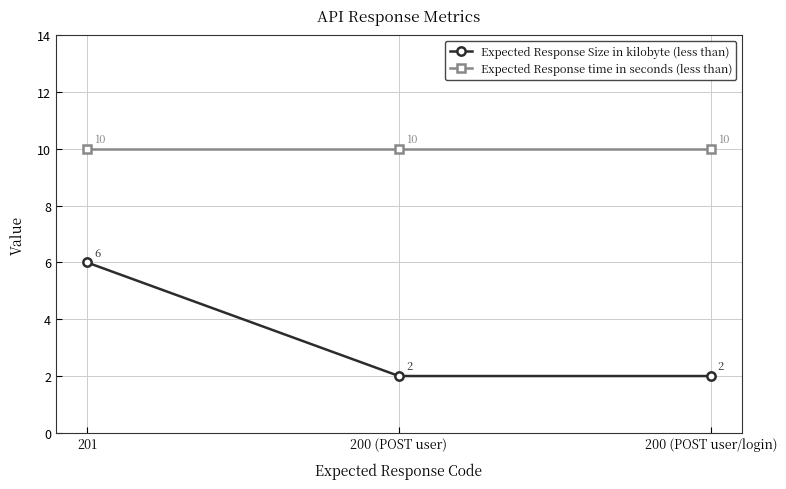

True or false: Expected Response Size in kilobyte (less than) has a value of 2 at 200 (POST user).

True